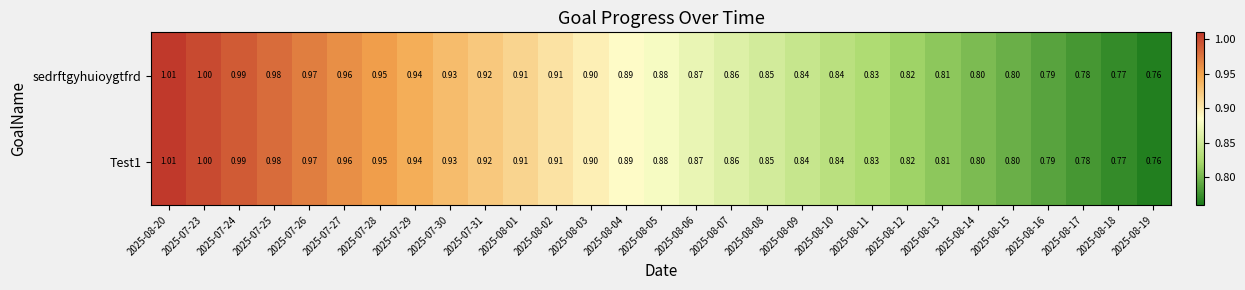

Is the value of sedrftgyhuioygtfrd at 2025-08-18 greater than the value of Test1 at 2025-08-19?

Yes